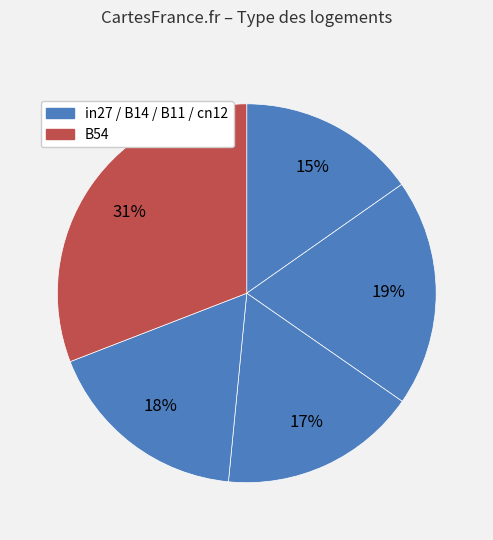

What is the smallest slice in the pie chart?

in27